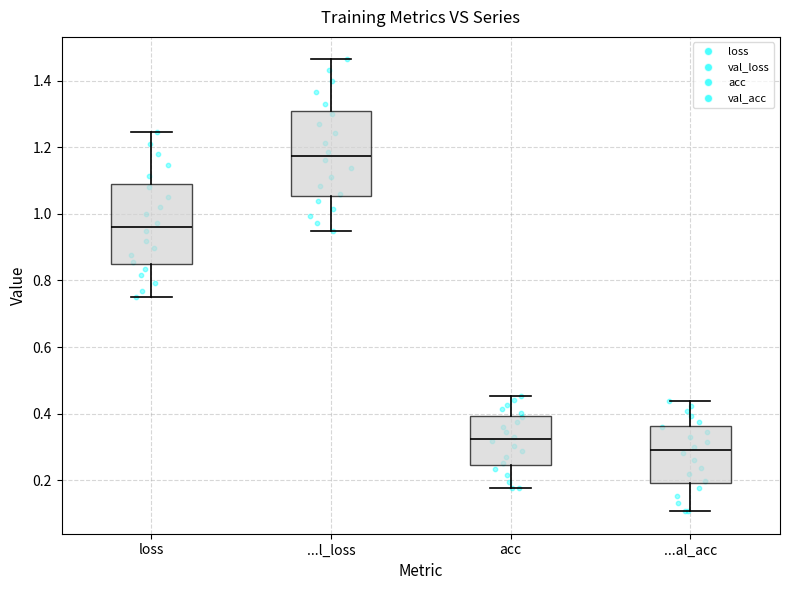

Reading left to right, transcribe this box plot: for each box, give where its median line is, the range the box spans, and where its two whiskers end, as read against the y-axis. The values are not printed on the chart, so give them approximately, as read against the axis.

loss: median 0.96, box 0.84 to 1.08, whiskers 0.76 to 1.24
...l_loss: median 1.18, box 1.06 to 1.30, whiskers 0.94 to 1.46
acc: median 0.32, box 0.24 to 0.40, whiskers 0.18 to 0.46
...al_acc: median 0.30, box 0.20 to 0.36, whiskers 0.10 to 0.44